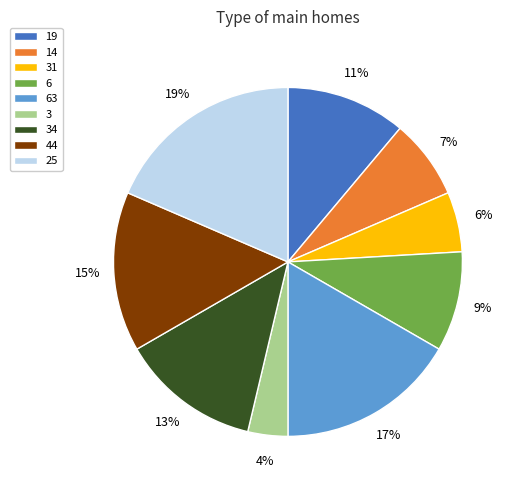

Is it true that 3 is 4% of the pie?

True